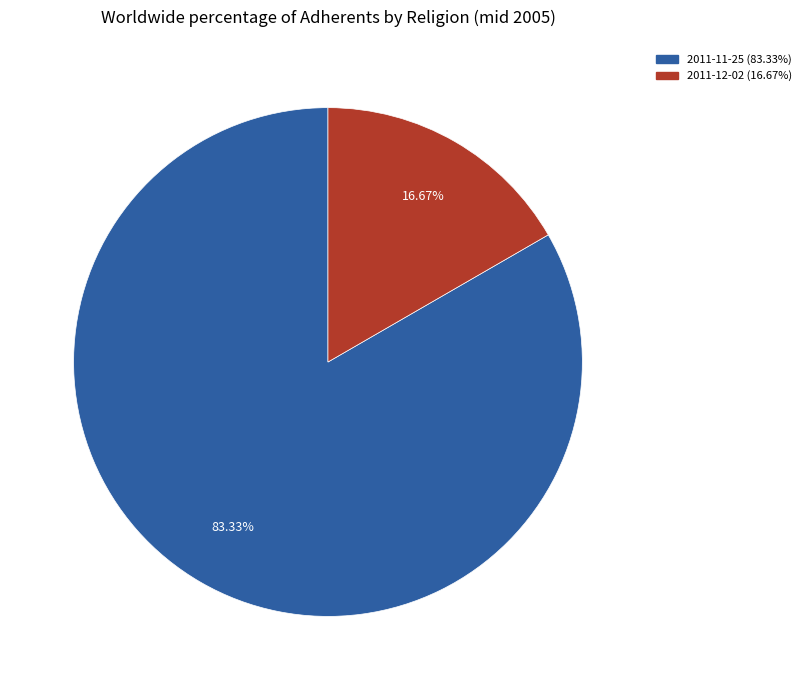

How many slices are in this pie chart?

2